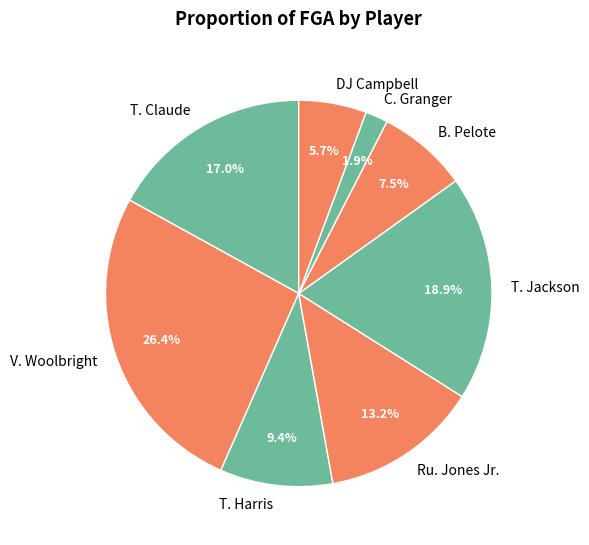

What is the ratio of the value at T. Jackson to the value at T. Claude?

1.1